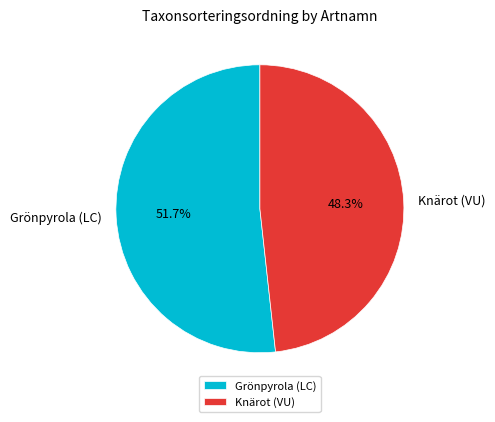

Is there a majority slice in this chart?

Yes